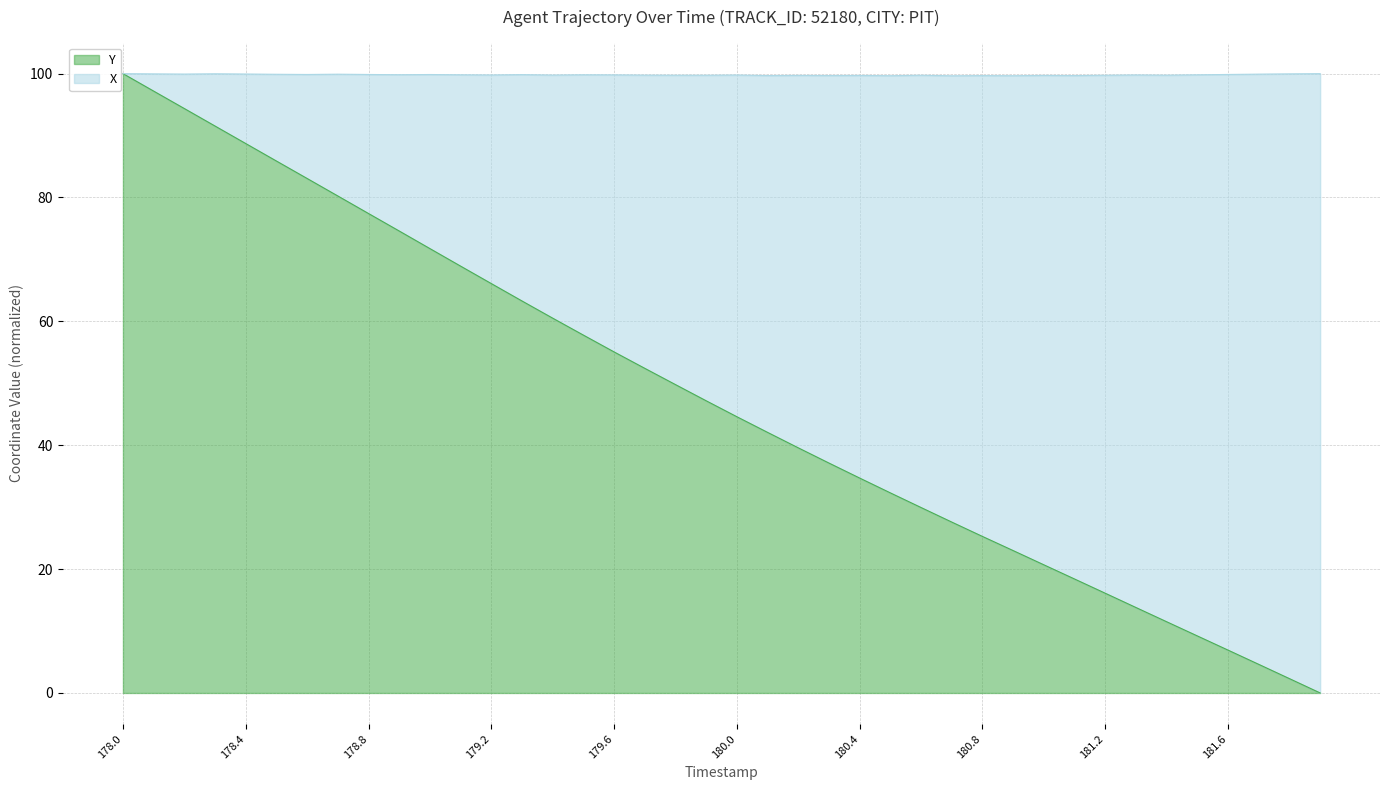

What is the difference between the maximum and second lowest values?

97.7